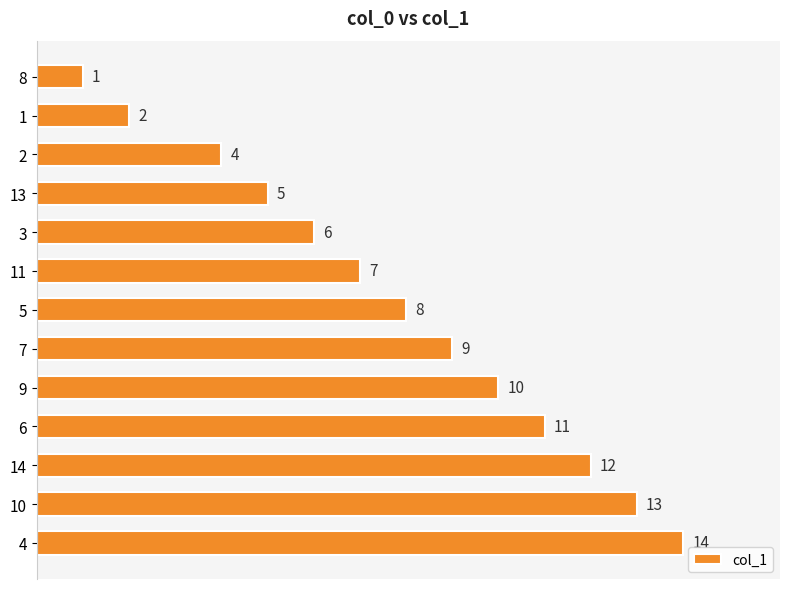

Count the number of data series in this chart.

1